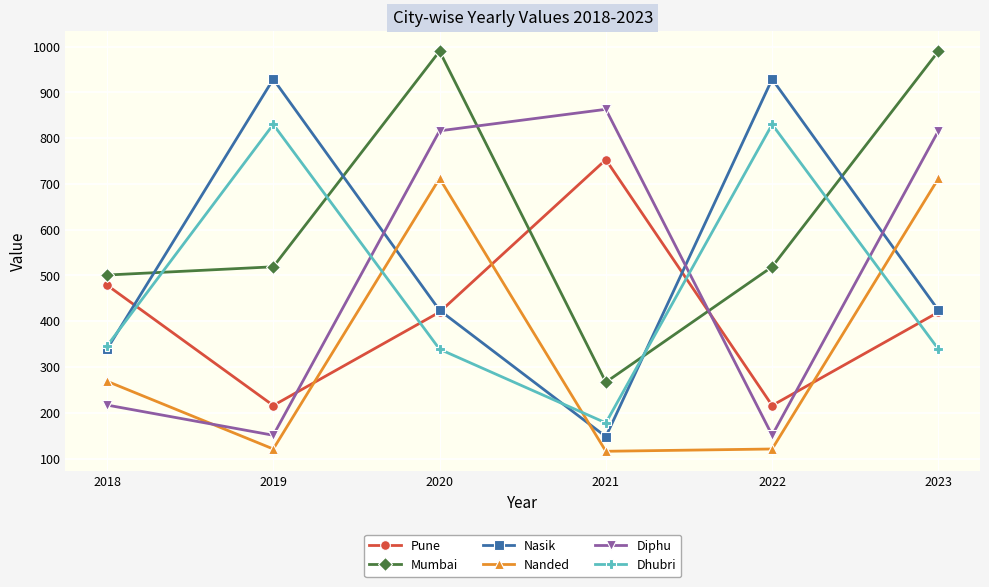

Is it true that Pune equals 300 at 2019?

False